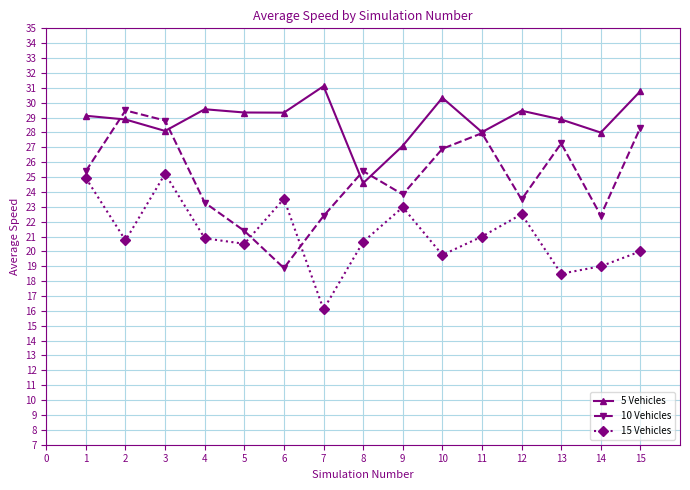

What is the sum of the 15 Vehicles values at 12 and 4?

43.4